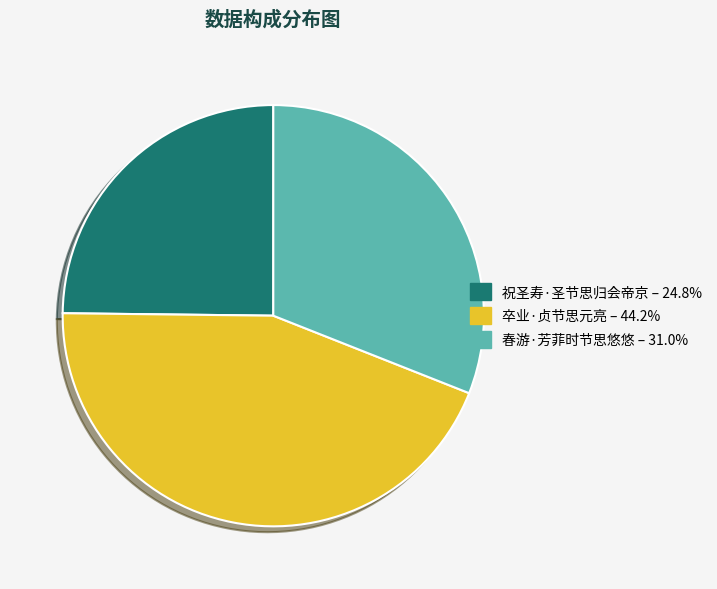

Which slice is the smallest?

祝圣寿·圣节思归会帝京